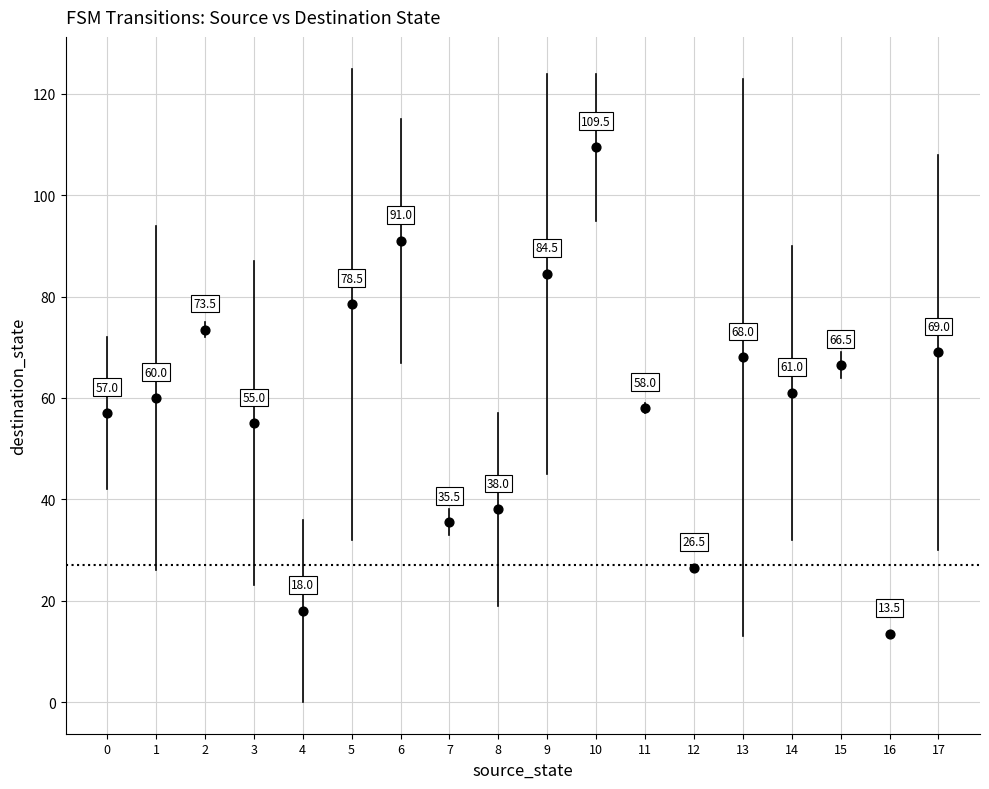

What is the range of Y values (max minus min)?

96.0